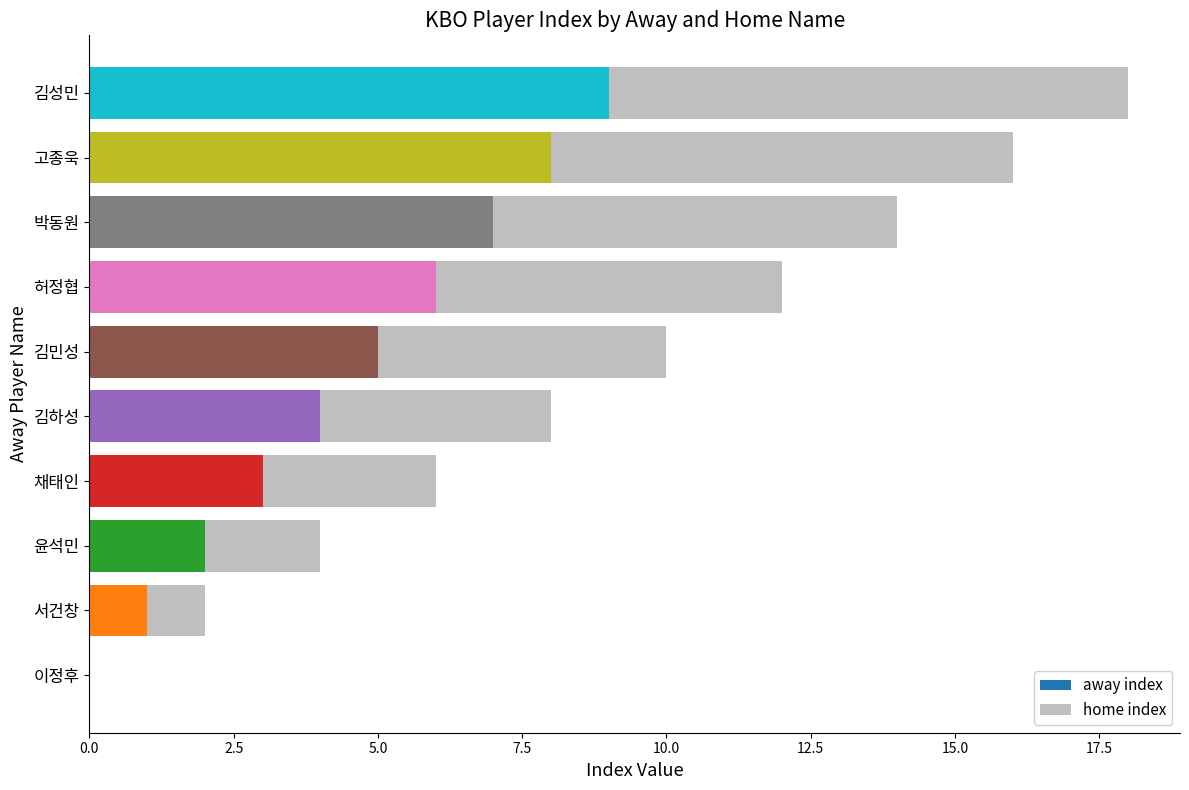

At which category is the sum across all series the highest?

김성민